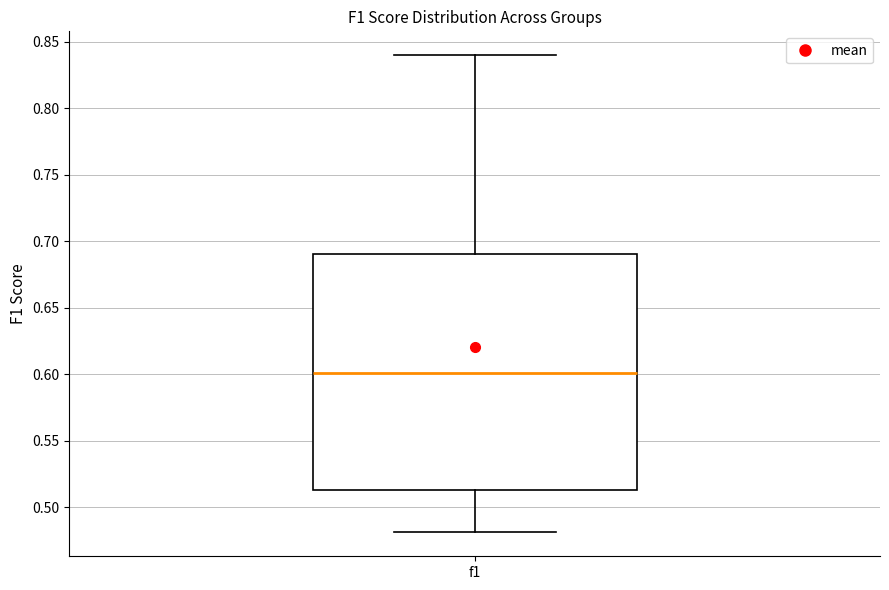

Read this box plot against the y-axis: the position of the median line, the range covered by the box, and the ends of both whiskers. The values are not printed on the chart, so give them approximately, as read against the axis.

median 0.600, box 0.515 to 0.690, whiskers 0.480 to 0.840